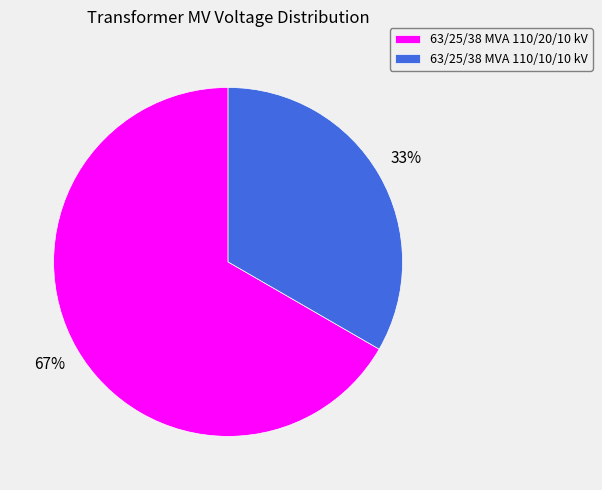

To the nearest percent, what is the combined percentage of 63/25/38 MVA 110/20/10 kV and 63/25/38 MVA 110/10/10 kV?

100%